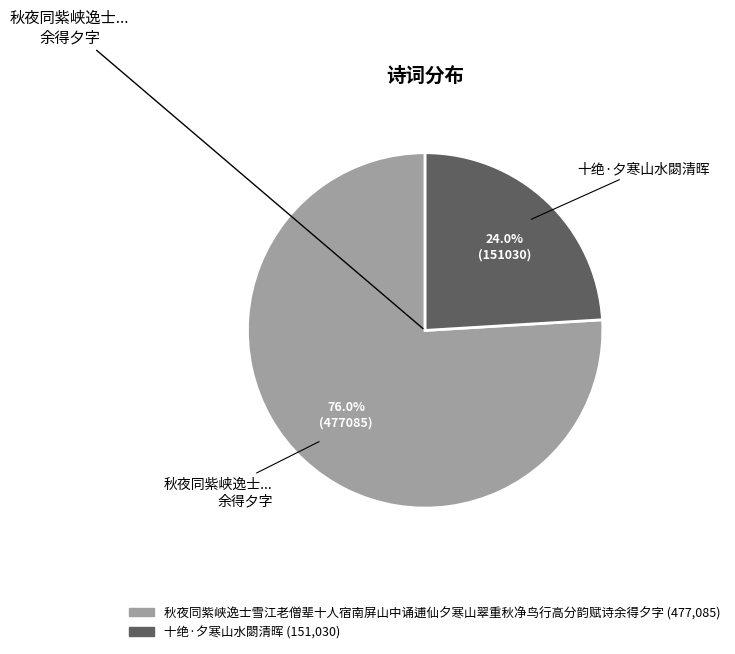

How many slices are in this pie chart?

2